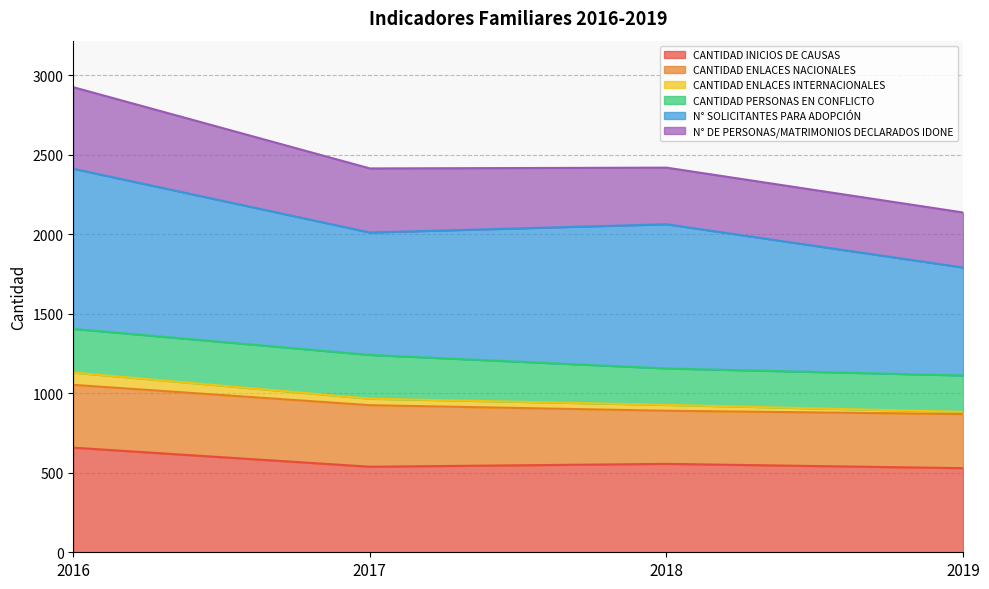

At which category is the sum across all series the highest?

2016